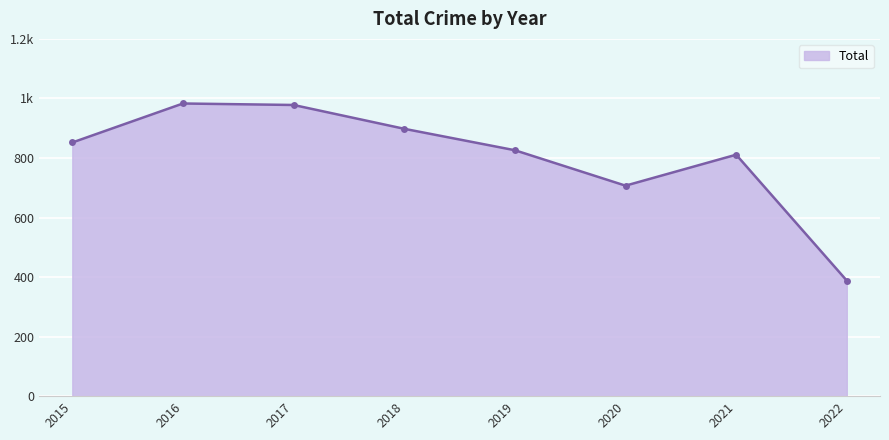

True or false: the data has more than 0 interior local peaks.

True